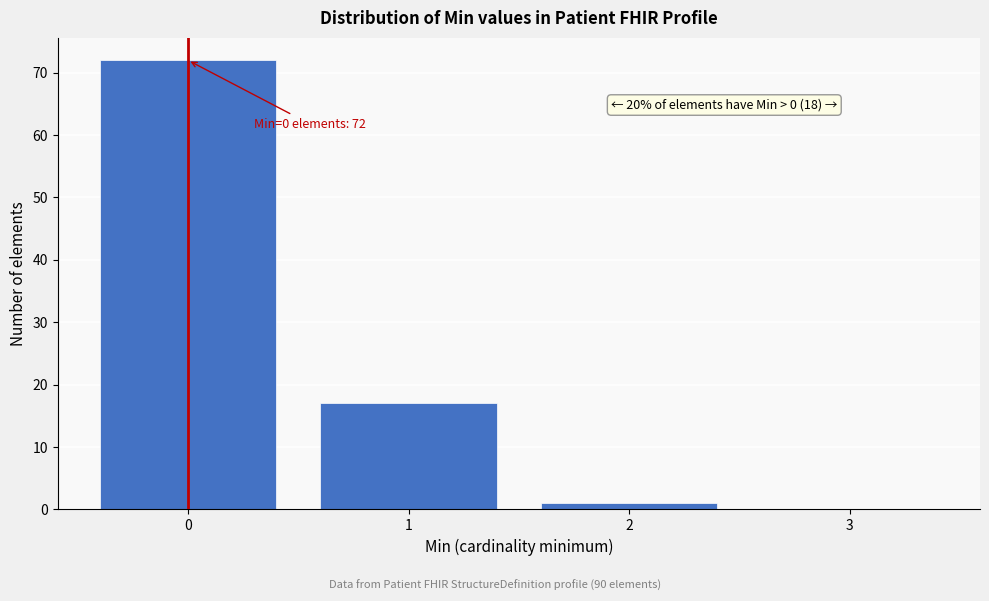

Which range on the x-axis has the tallest bar?

-0.5 to 0.5